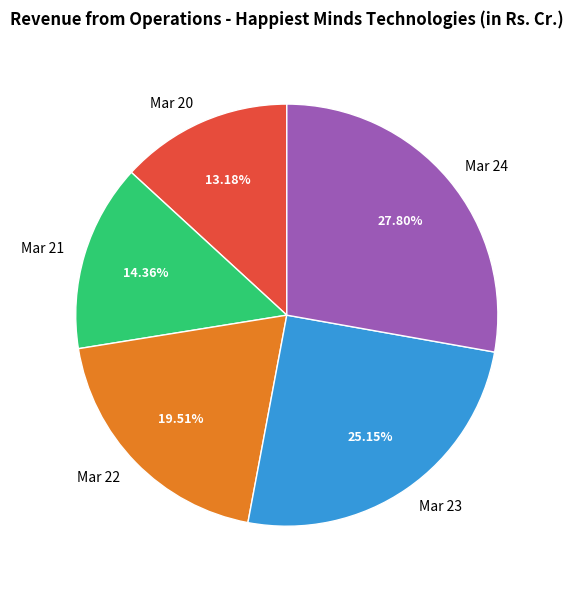

To the nearest percent, what is the difference between the largest and smallest slice percentages?

15%